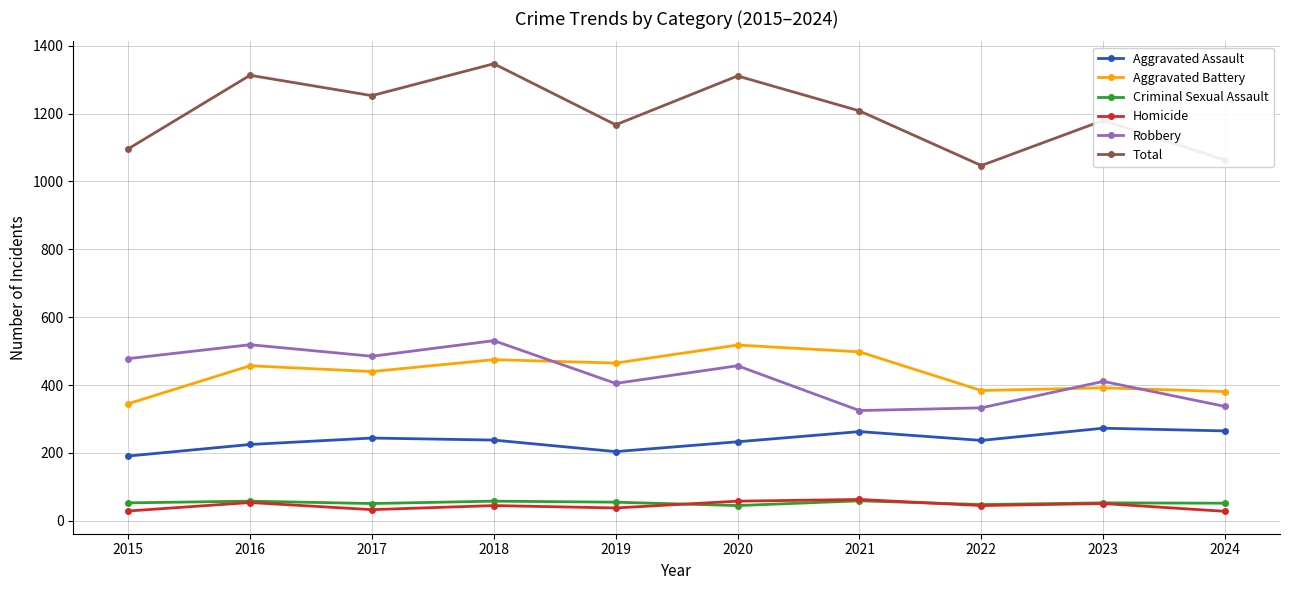

At which category does Aggravated Assault reach its first local valley?

2019